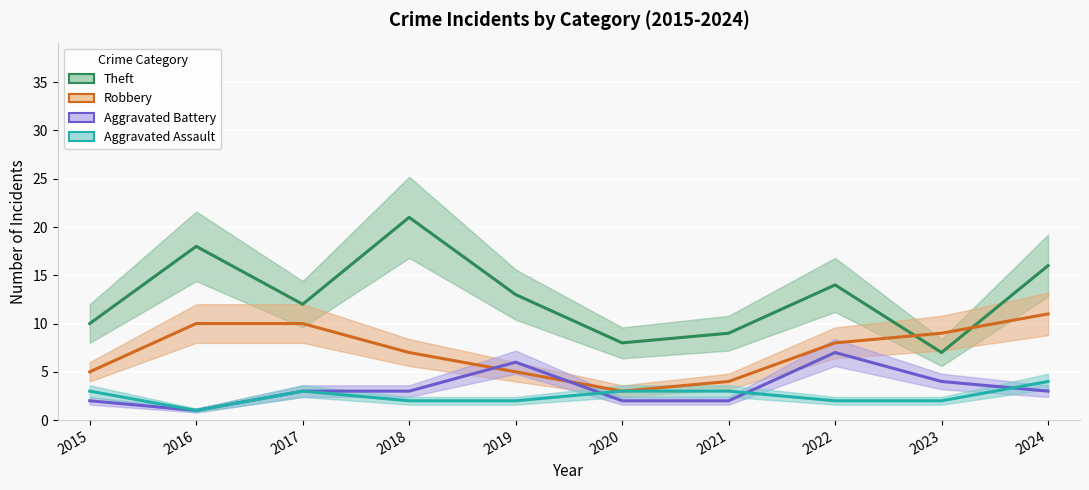

The value of Theft at 2024 is 16. True or false?

True